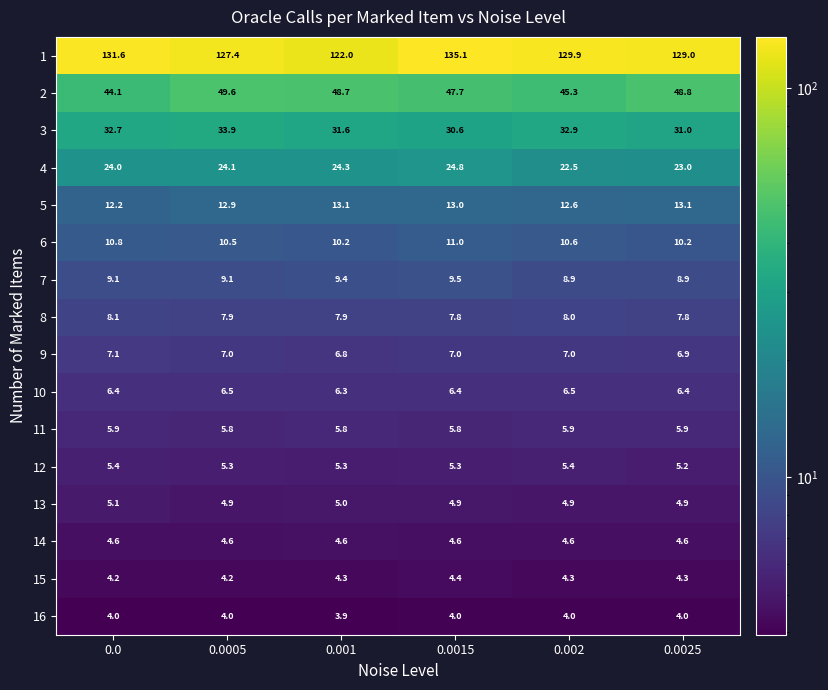

What is the average value of the 16 series?

4.0